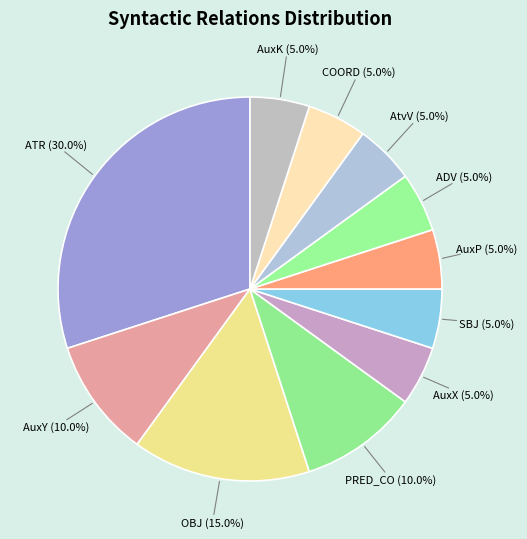

Is there any slice that represents more than half of the pie?

No